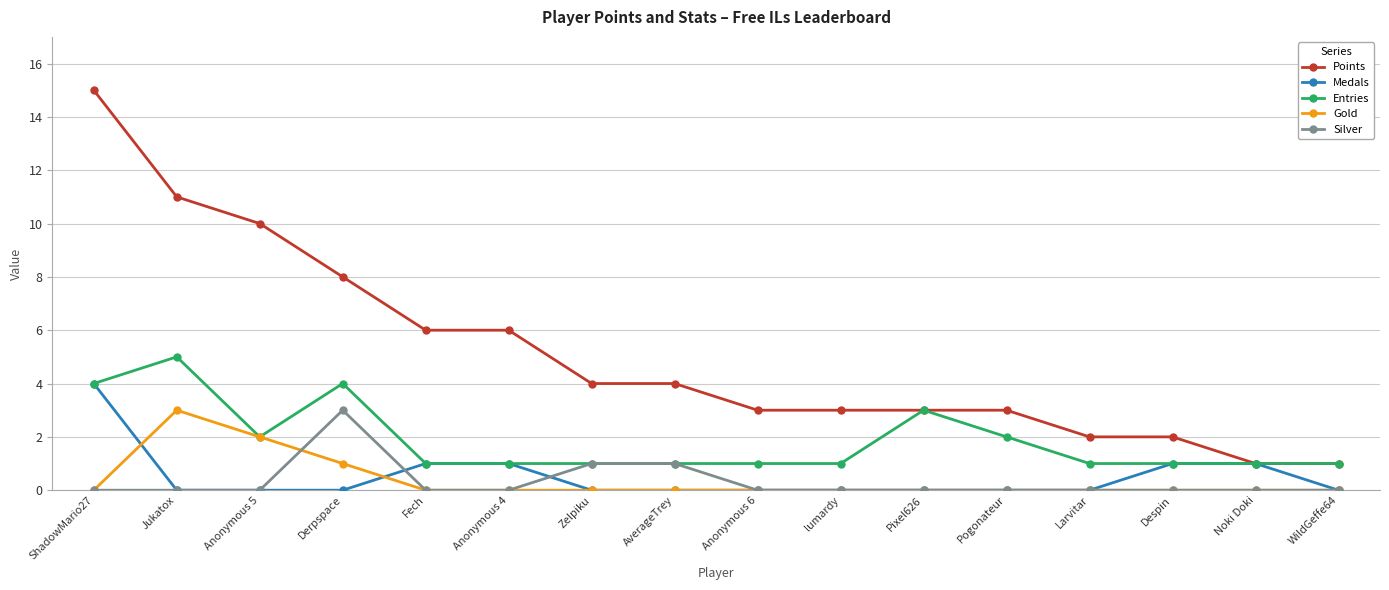

True or false: Silver and Points intersect in this chart.

False